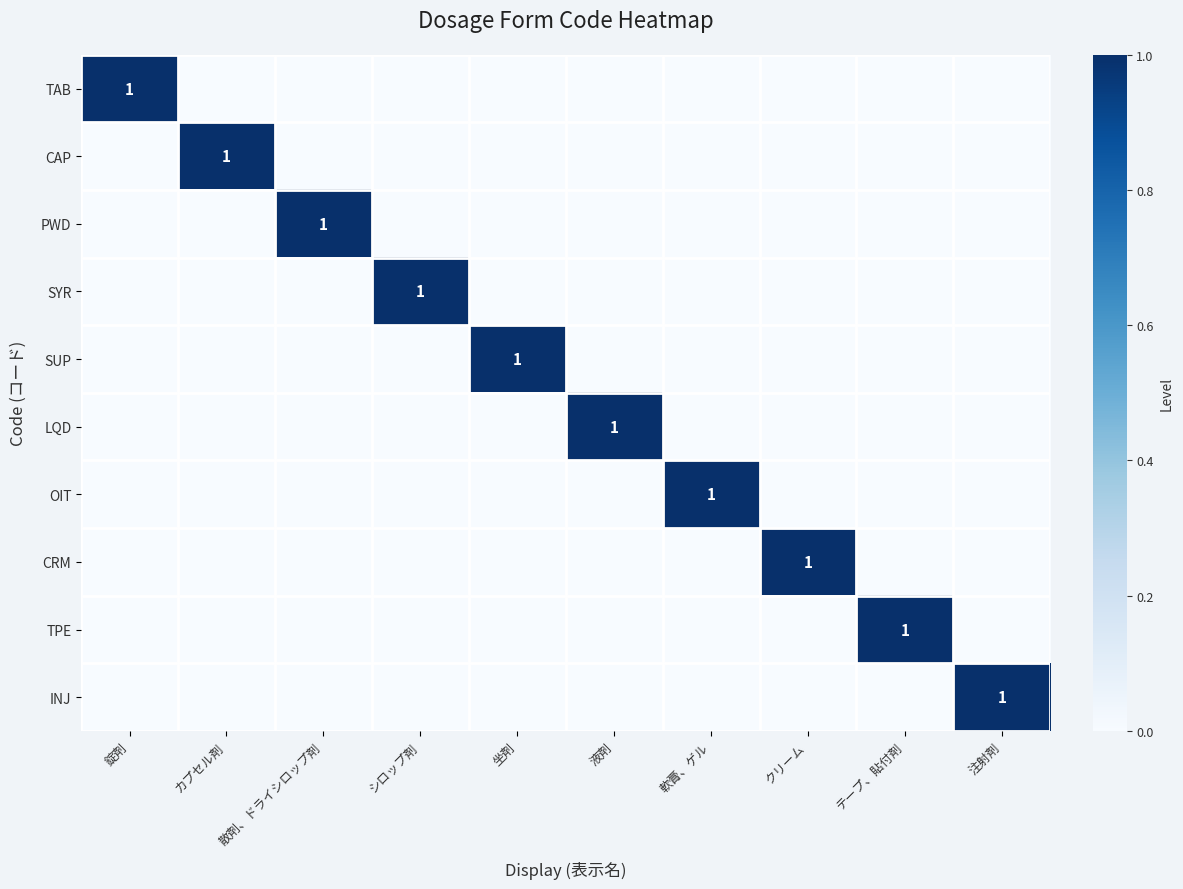

True or false: SYR has a value of 1 at シロップ剤.

True